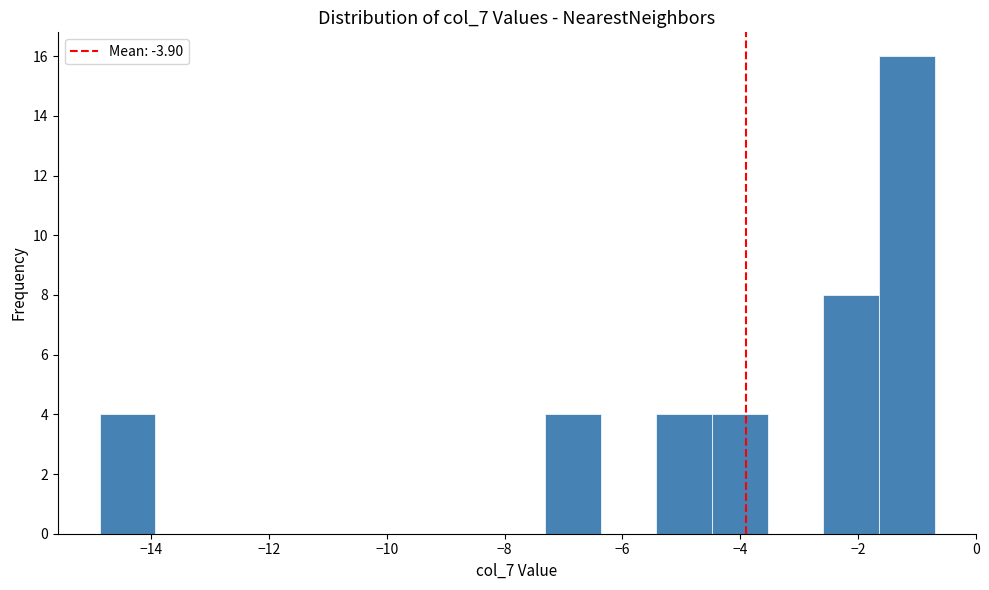

What is the height of the bar covering -7.4 to -6.4 on the x-axis? Neither the bar edges nor the heights are printed on the chart, so give them approximately, as read against the axes.

4